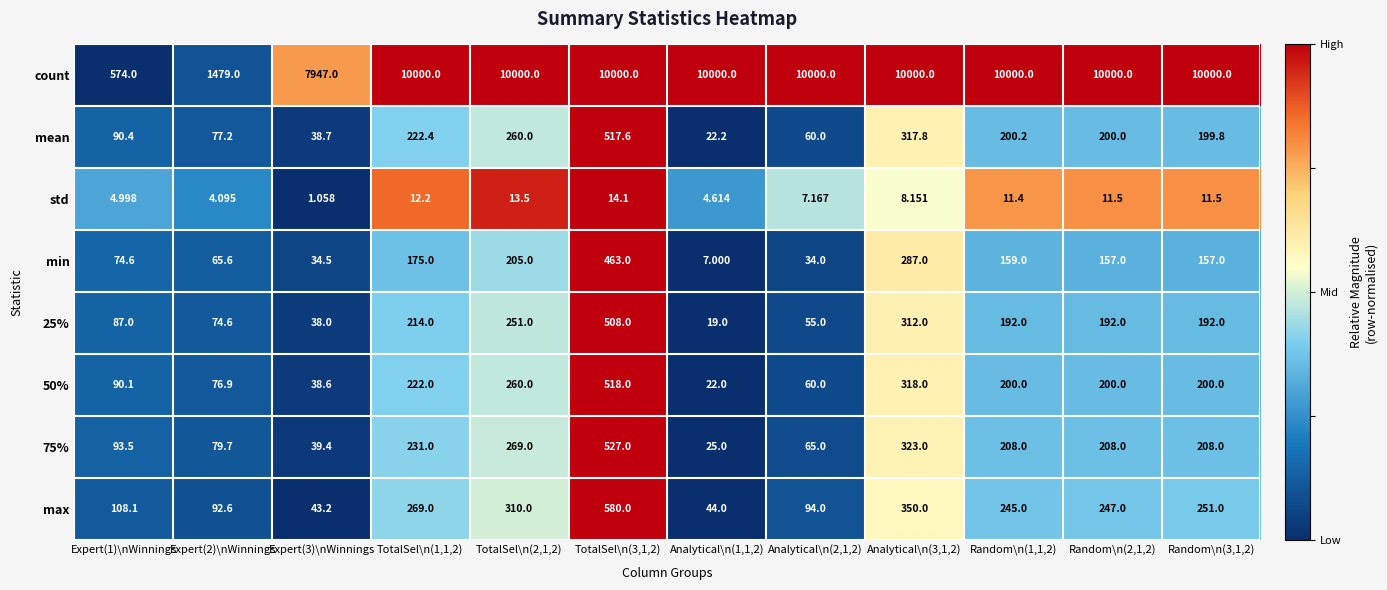

Is the value of mean at Analytical\n(2,1,2) greater than the value of 50% at Analytical\n(1,1,2)?

Yes